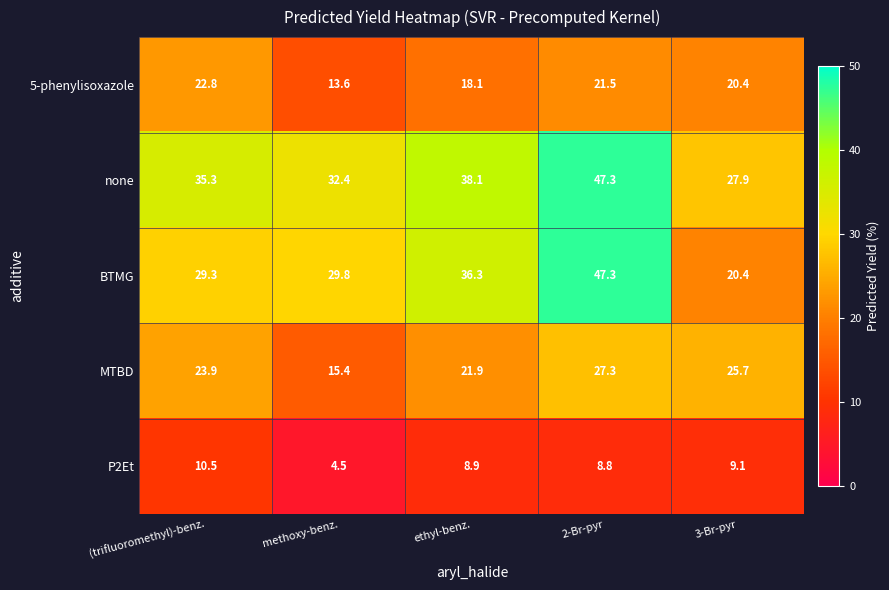

Reading left to right, what are all the values shown in this chart?

5-phenylisoxazole: (trifluoromethyl)-benz.=22.8	methoxy-benz.=13.6	ethyl-benz.=18.1	2-Br-pyr=21.5	3-Br-pyr=20.4
none: (trifluoromethyl)-benz.=35.3	methoxy-benz.=32.4	ethyl-benz.=38.1	2-Br-pyr=47.3	3-Br-pyr=27.9
BTMG: (trifluoromethyl)-benz.=29.3	methoxy-benz.=29.8	ethyl-benz.=36.3	2-Br-pyr=47.3	3-Br-pyr=20.4
MTBD: (trifluoromethyl)-benz.=23.9	methoxy-benz.=15.4	ethyl-benz.=21.9	2-Br-pyr=27.3	3-Br-pyr=25.7
P2Et: (trifluoromethyl)-benz.=10.5	methoxy-benz.=4.5	ethyl-benz.=8.9	2-Br-pyr=8.8	3-Br-pyr=9.1